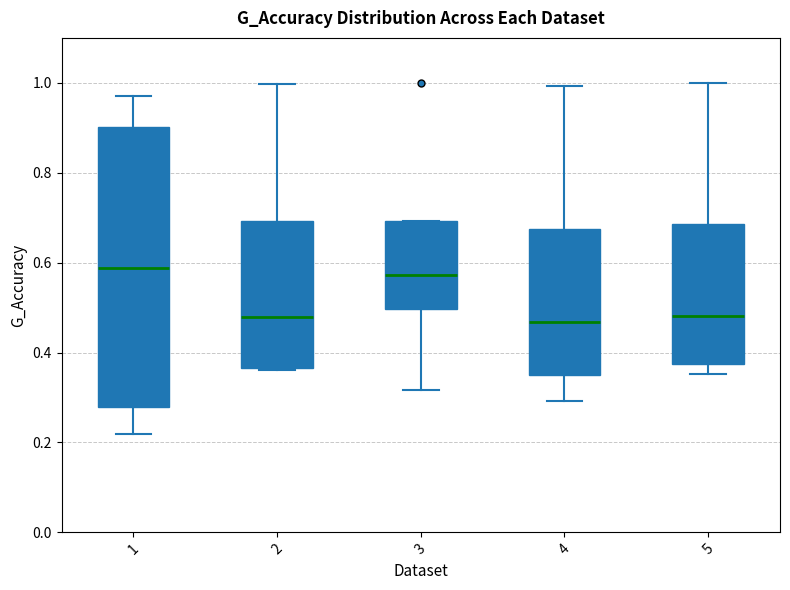

Where does the median line of the box at x = 1 sit on the y-axis? The values are not printed on the chart, so give them approximately, as read against the axis.

0.58